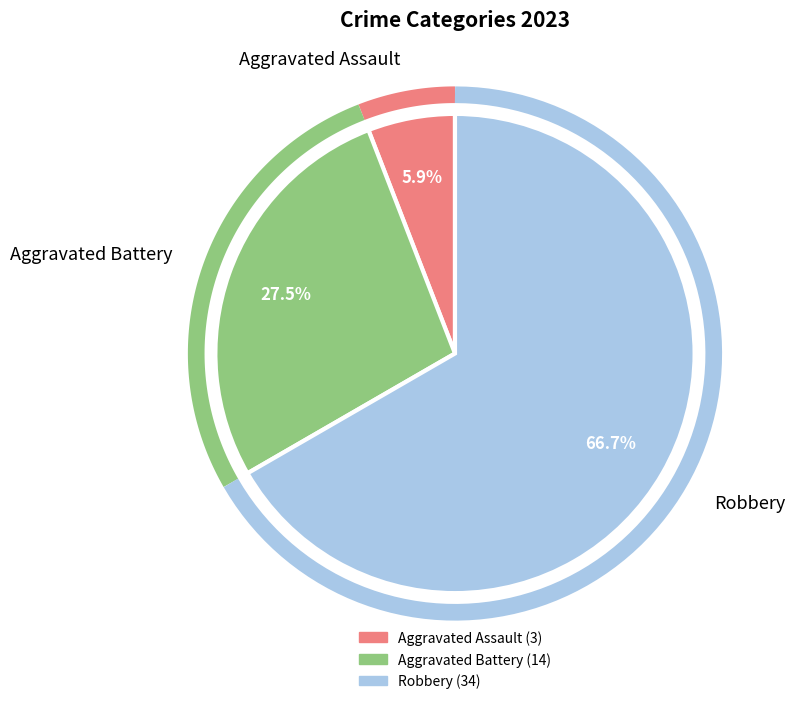

Does Homicide account for over 50% of the chart?

No